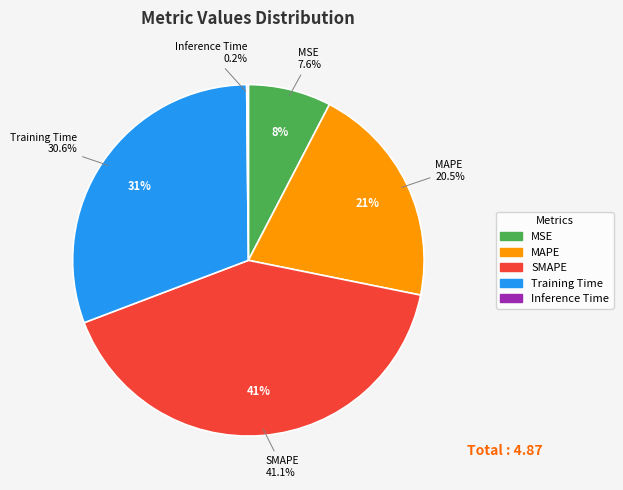

To the nearest percent, what portion does MAPE represent?

21%